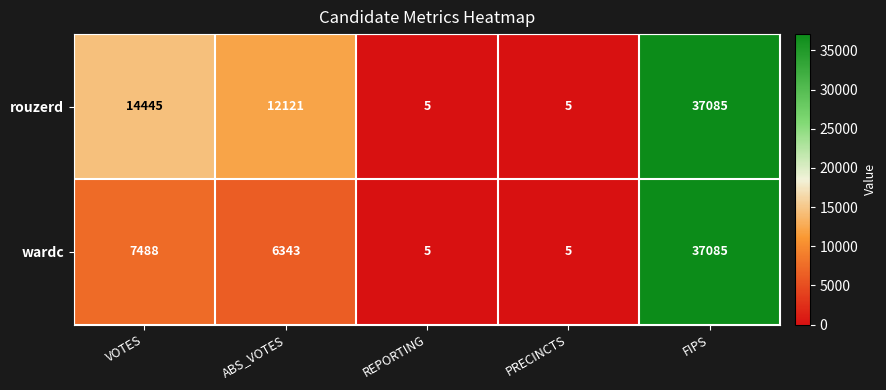

What is the maximum value for wardc?

37085